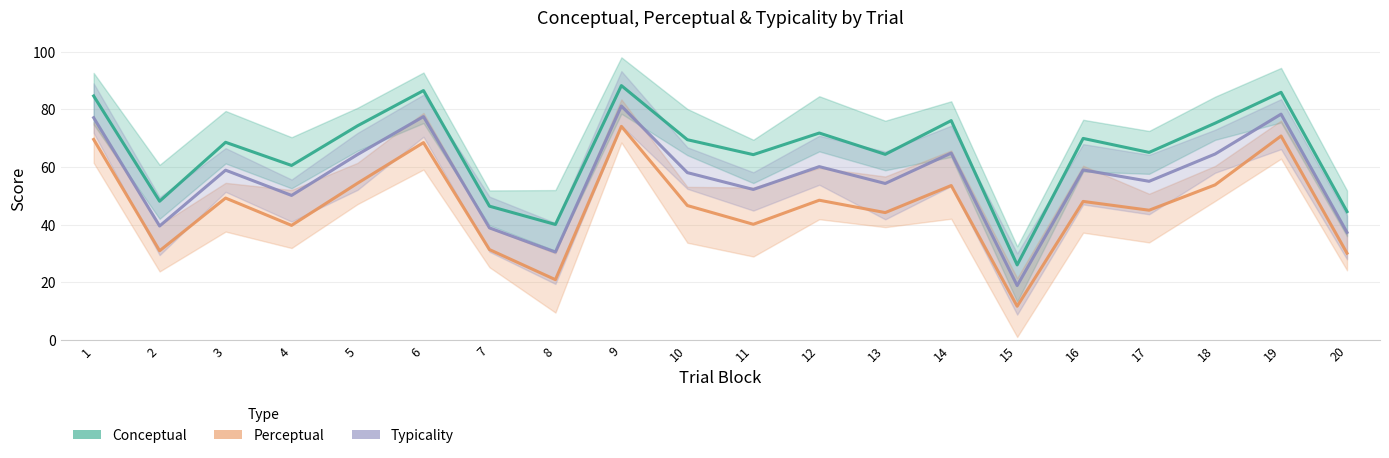

True or false: Perceptual and Conceptual intersect in this chart.

False